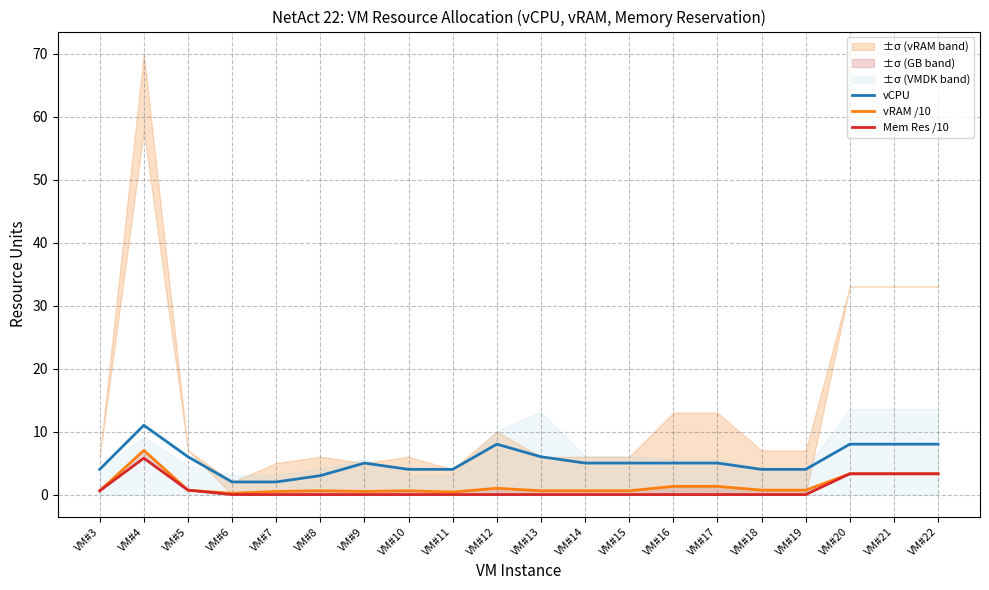

True or false: vRAM /10 and Mem Res /10 intersect in this chart.

False